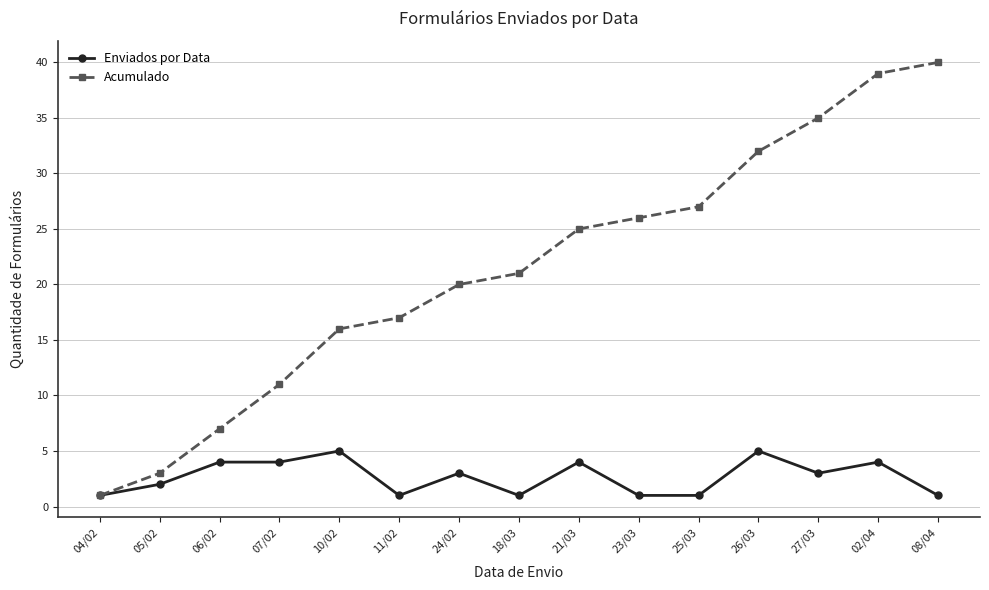

What are all the series names shown in the legend?

Enviados por Data, Acumulado